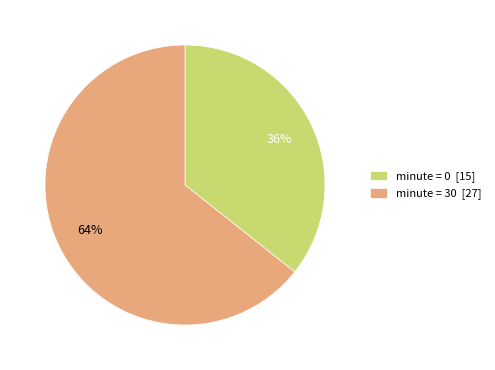

What is the largest slice in the pie chart?

minute = 30 [27]